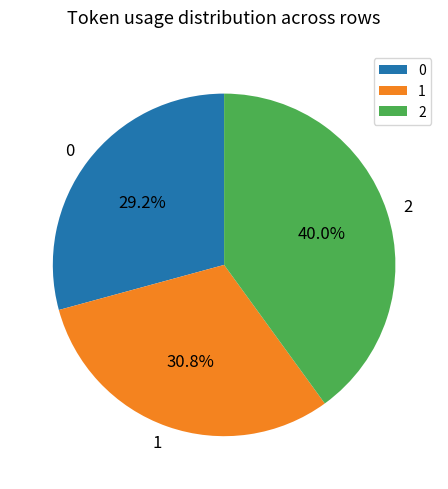

Between 2 and 1, which is larger?

2